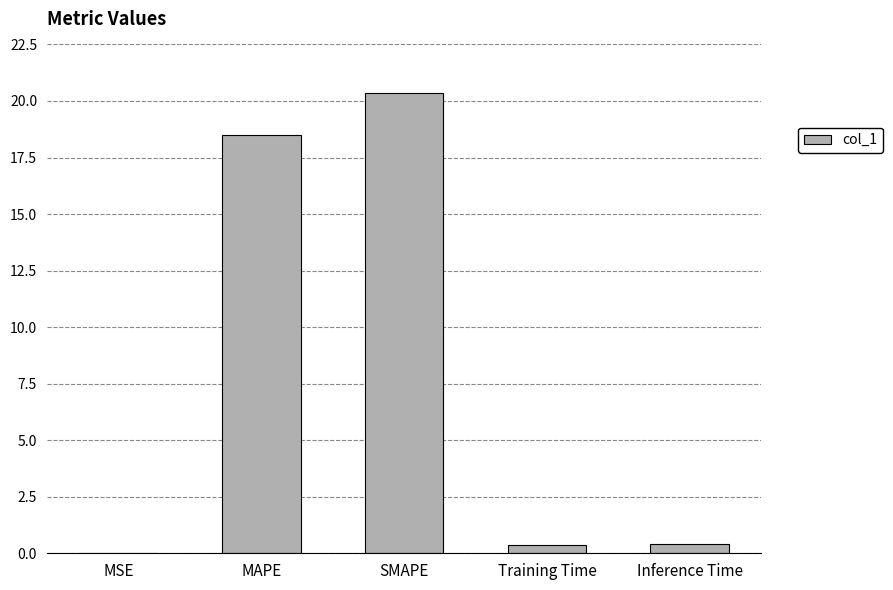

What is the sum of all values?

39.6